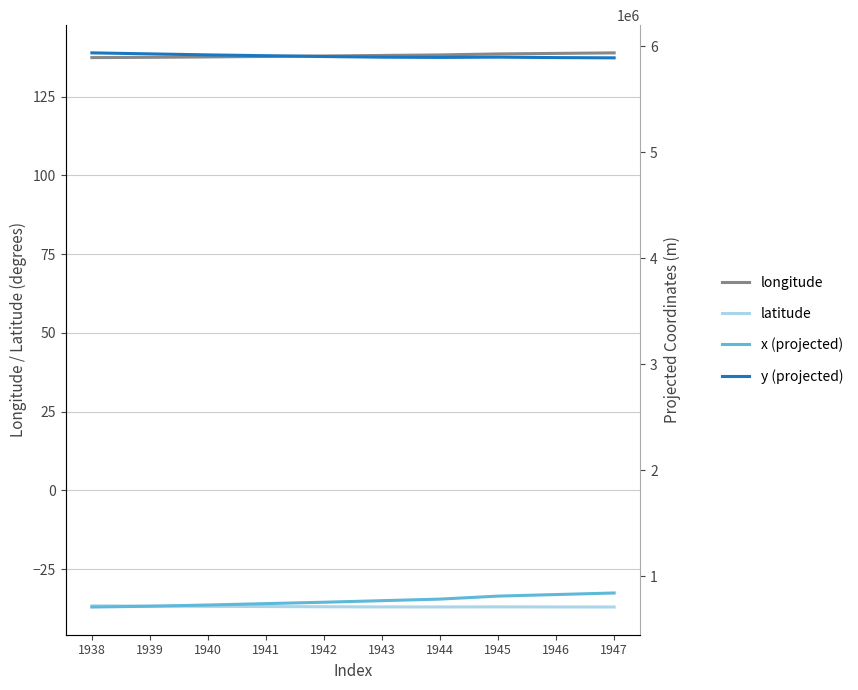

What is the value of the longitude point at the 4th from the left?

137.7